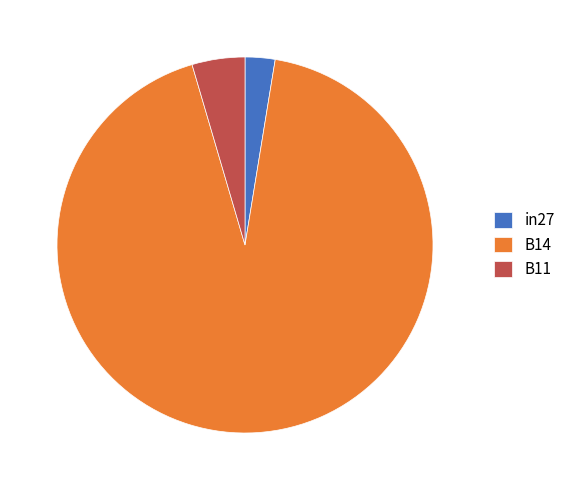

Combined, do B11 and in27 account for over 50%?

No